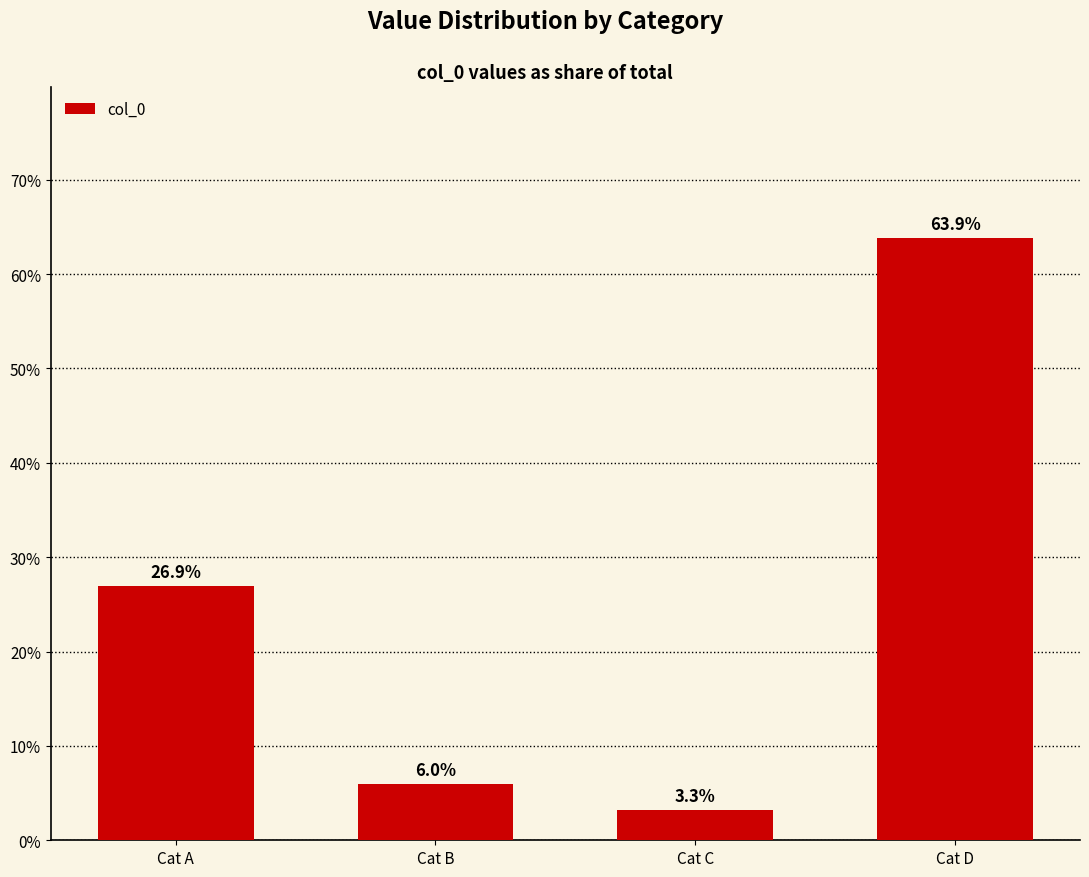

Is it true that the value at Cat B is 0.1?

False